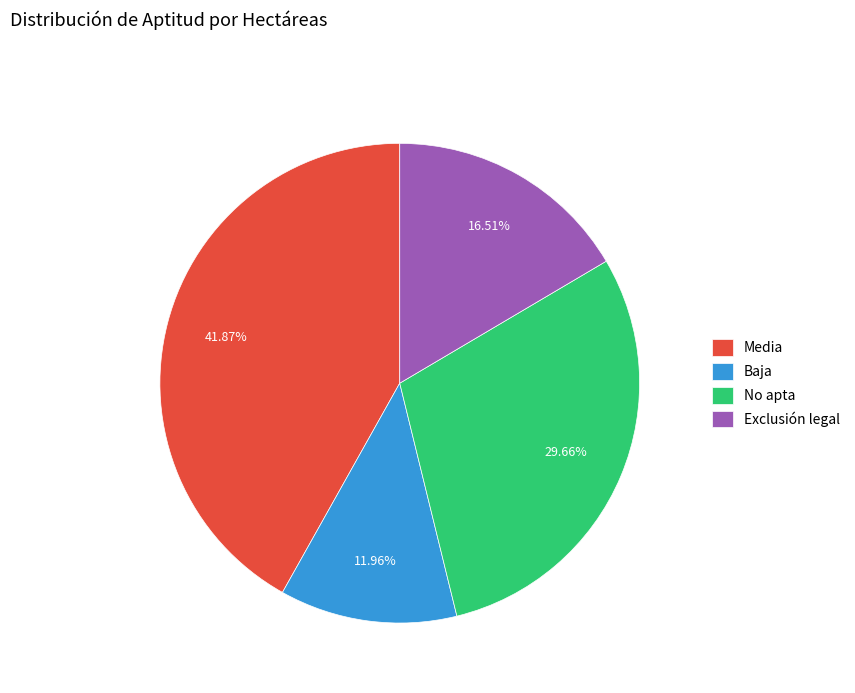

Does Exclusión legal account for over 50% of the chart?

No